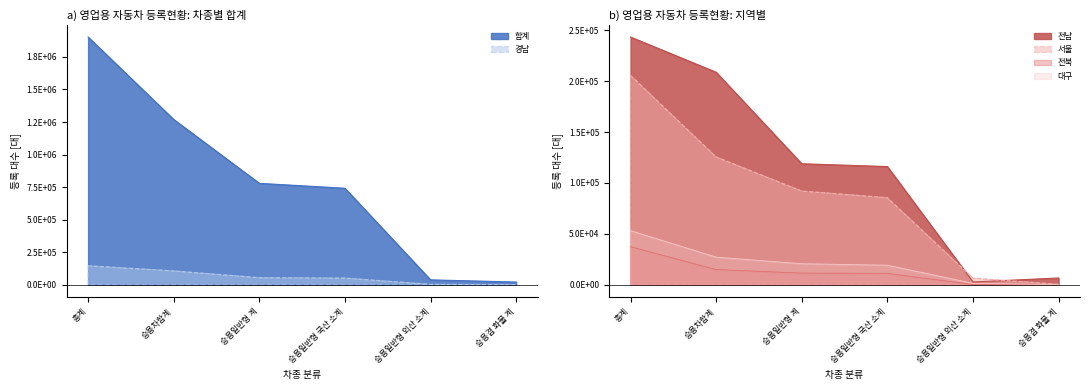

What is the label of the 1st point from the left?

총계